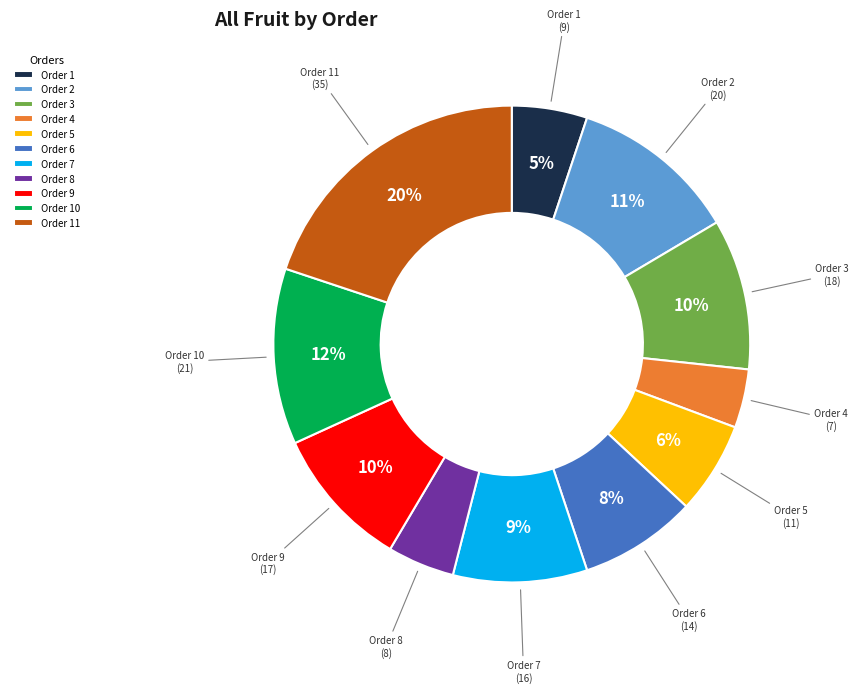

How many segments does this pie chart have?

11